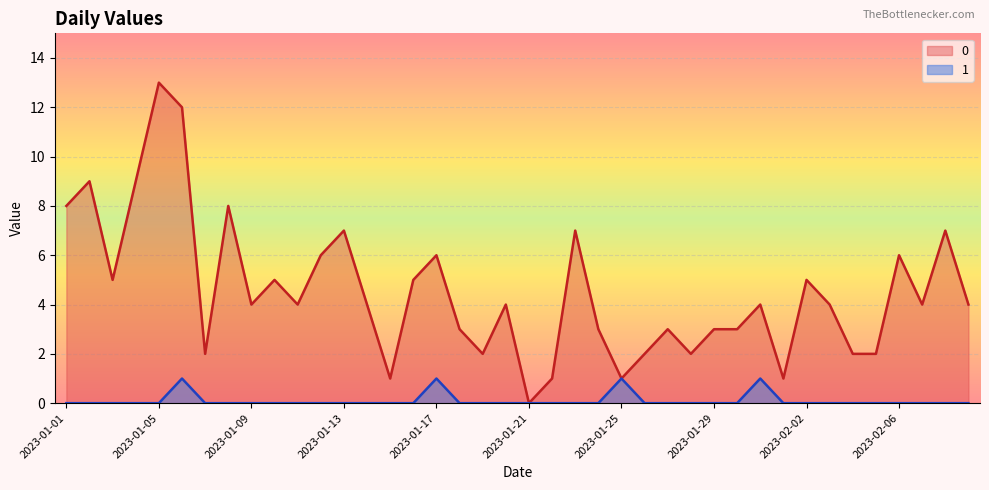

Reading left to right, what are all the values shown in this chart?

0: 2023-01-01=8	2023-01-02=9	2023-01-03=5	2023-01-04=9	2023-01-05=13	2023-01-06=12	2023-01-07=2	2023-01-08=8	2023-01-09=4	2023-01-10=5	2023-01-11=4	2023-01-12=6	2023-01-13=7	2023-01-14=4	2023-01-15=1	2023-01-16=5	2023-01-17=6	2023-01-18=3	2023-01-19=2	2023-01-20=4	2023-01-21=0	2023-01-22=1	2023-01-23=7	2023-01-24=3	2023-01-25=1	2023-01-26=2	2023-01-27=3	2023-01-28=2	2023-01-29=3	2023-01-30=3	2023-01-31=4	2023-02-01=1	2023-02-02=5	2023-02-03=4	2023-02-04=2	2023-02-05=2	2023-02-06=6	2023-02-07=4	2023-02-08=7	2023-02-09=4
1: 2023-01-01=0	2023-01-02=0	2023-01-03=0	2023-01-04=0	2023-01-05=0	2023-01-06=1	2023-01-07=0	2023-01-08=0	2023-01-09=0	2023-01-10=0	2023-01-11=0	2023-01-12=0	2023-01-13=0	2023-01-14=0	2023-01-15=0	2023-01-16=0	2023-01-17=1	2023-01-18=0	2023-01-19=0	2023-01-20=0	2023-01-21=0	2023-01-22=0	2023-01-23=0	2023-01-24=0	2023-01-25=1	2023-01-26=0	2023-01-27=0	2023-01-28=0	2023-01-29=0	2023-01-30=0	2023-01-31=1	2023-02-01=0	2023-02-02=0	2023-02-03=0	2023-02-04=0	2023-02-05=0	2023-02-06=0	2023-02-07=0	2023-02-08=0	2023-02-09=0